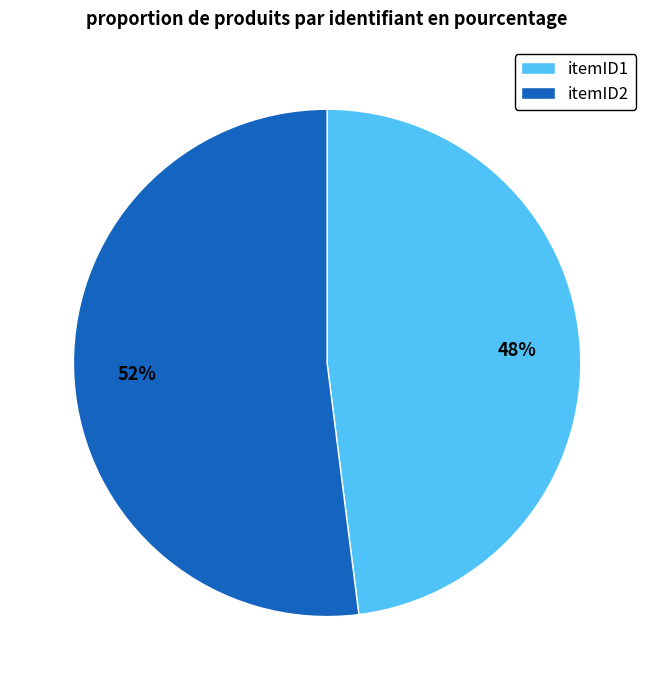

To the nearest percent, what is the difference between the itemID1 and itemID2 slice percentages?

4%